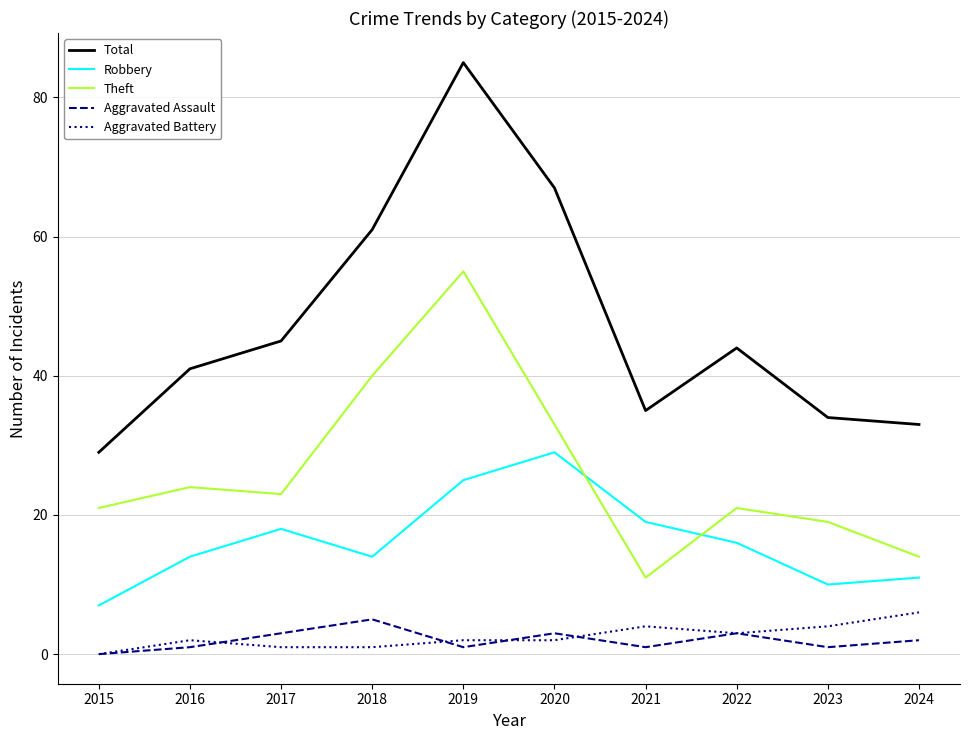

Between 2020 and 2022, which series saw the biggest shift?

Total